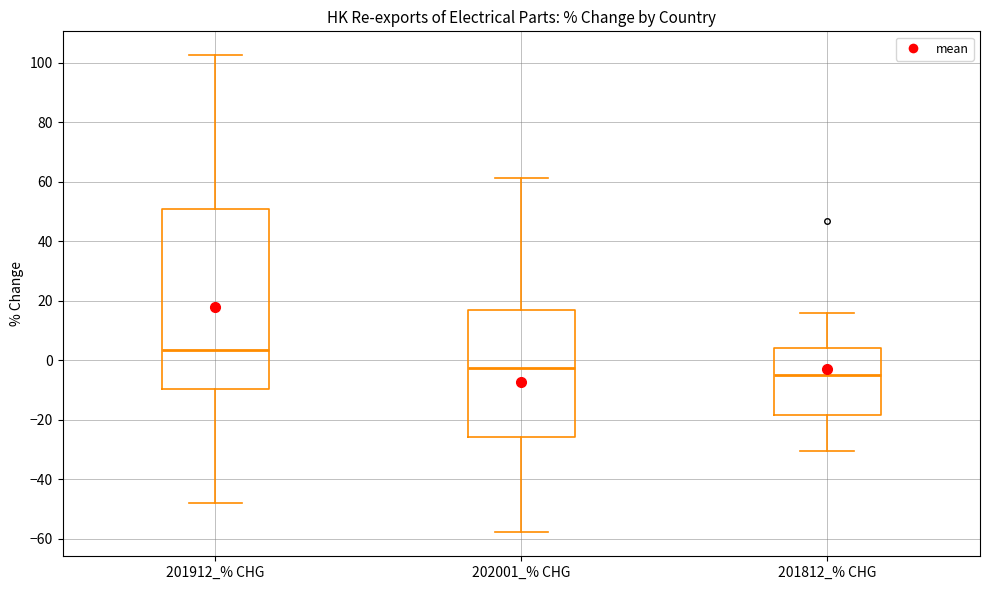

Which box is the tallest, from its lower edge to its upper edge?

201912_% CHG